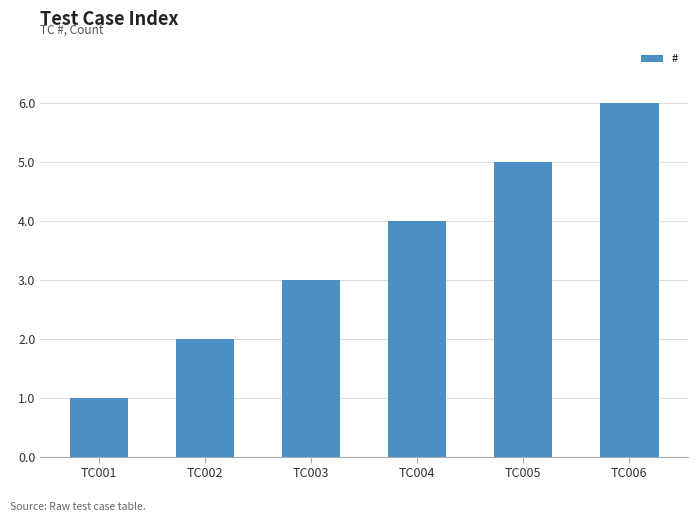

How many values are below 4?

3